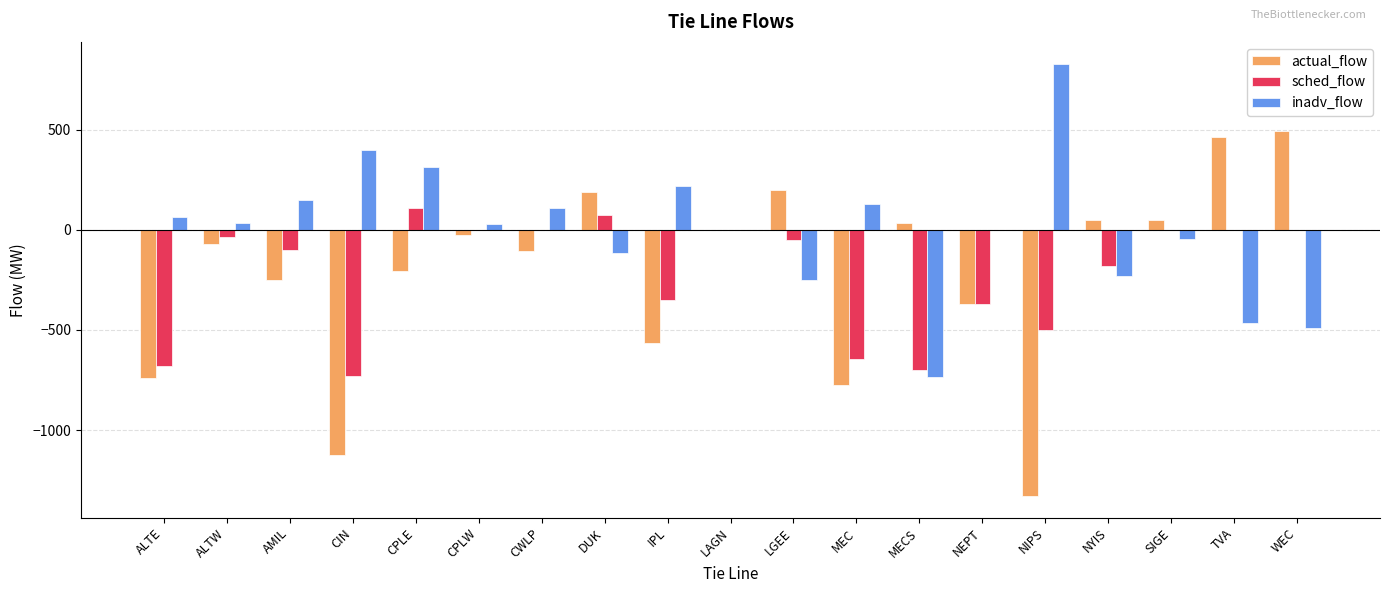

What is the spread (max minus min) of values at MEC?

905.0